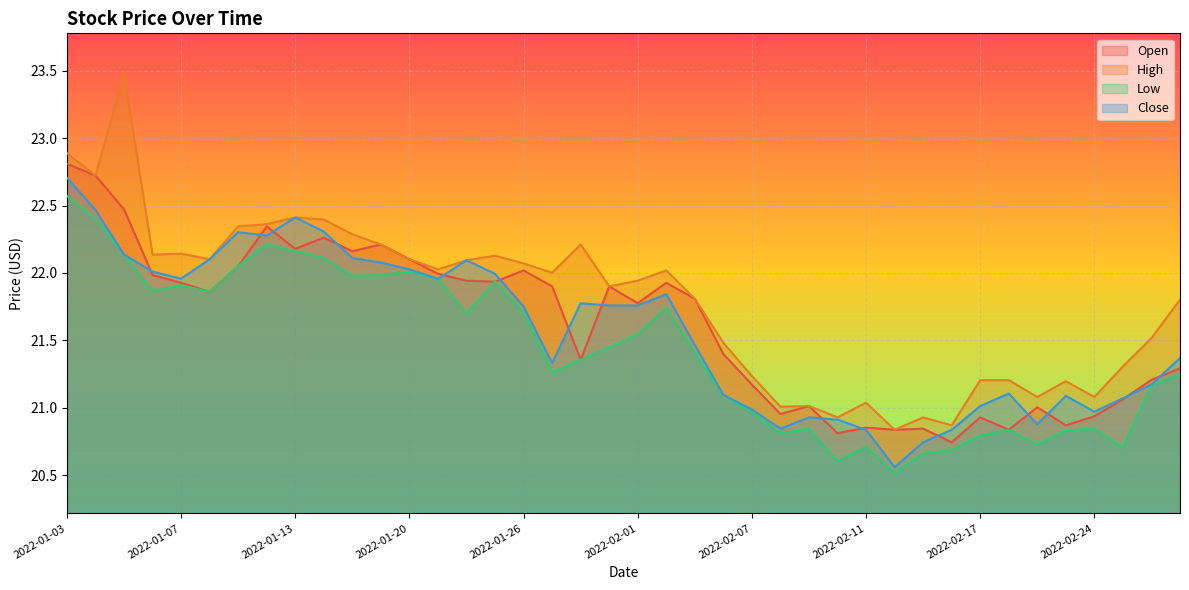

How many values in the Close series are below 21?

10